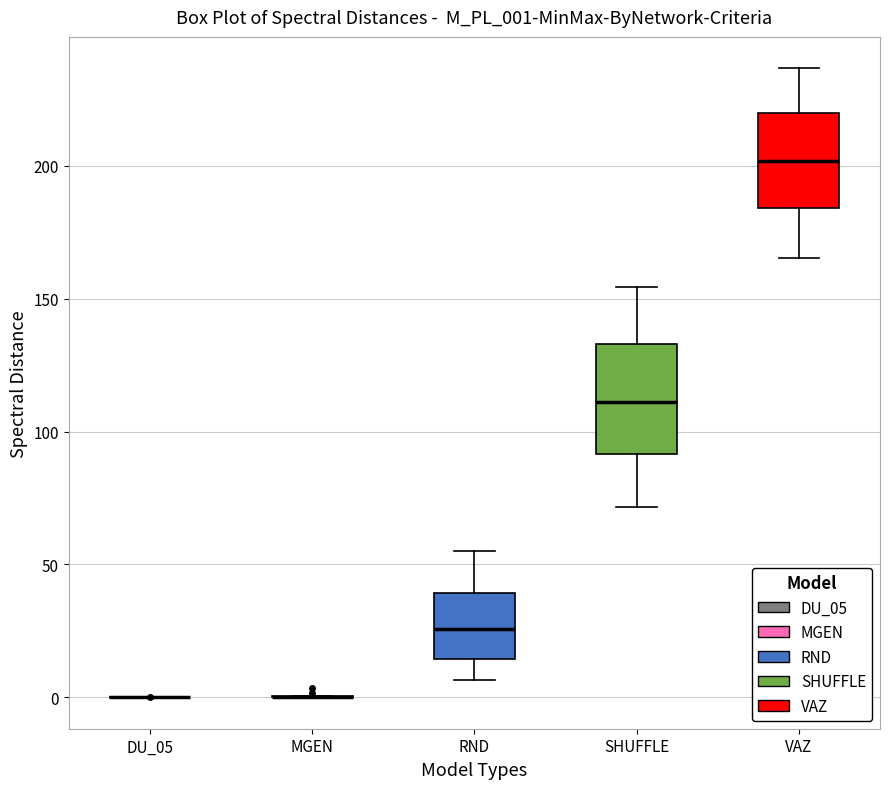

Reading left to right, transcribe this box plot: for each box, give where its median line is, the range the box spans, and where its two whiskers end, as read against the y-axis. The values are not printed on the chart, so give them approximately, as read against the axis.

DU_05: box collapsed to a line at 0, whiskers 0 to 0
MGEN: box collapsed to a line at 0, whiskers 0 to 0
RND: median 25, box 15 to 40, whiskers 5 to 55
SHUFFLE: median 110, box 90 to 135, whiskers 70 to 155
VAZ: median 200, box 185 to 220, whiskers 165 to 235